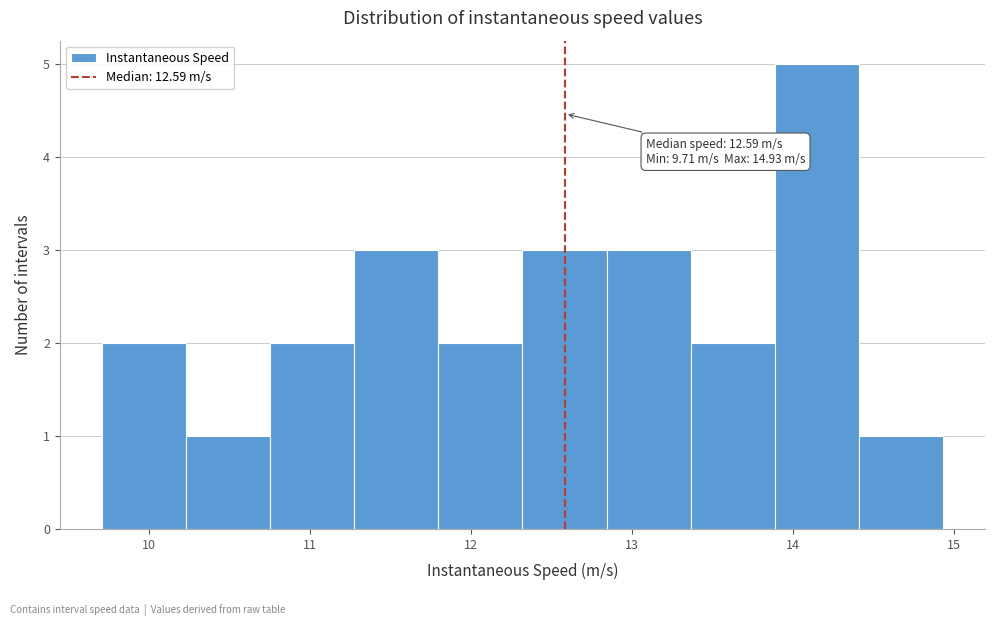

Over which range of the x-axis is the bar tallest?

13.9 to 14.4